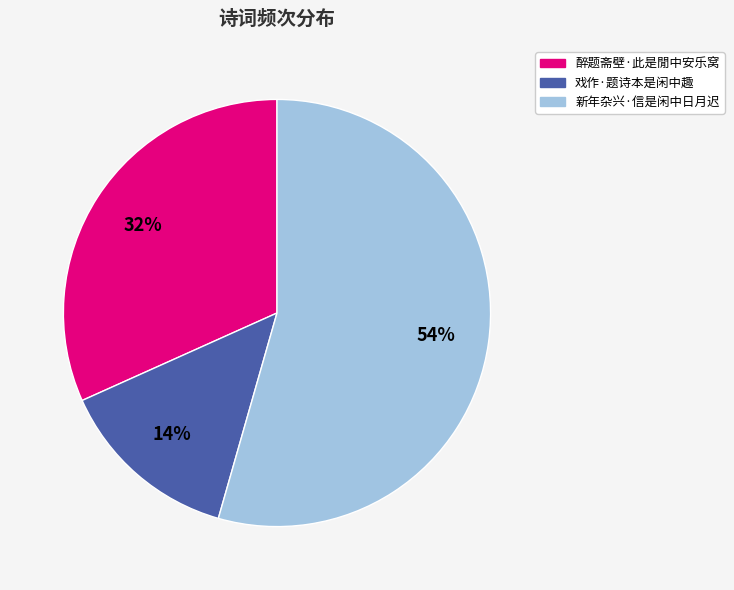

Is the sum of 新年杂兴·信是闲中日月迟 and 醉题斋壁·此是閒中安乐窝 greater than half?

Yes